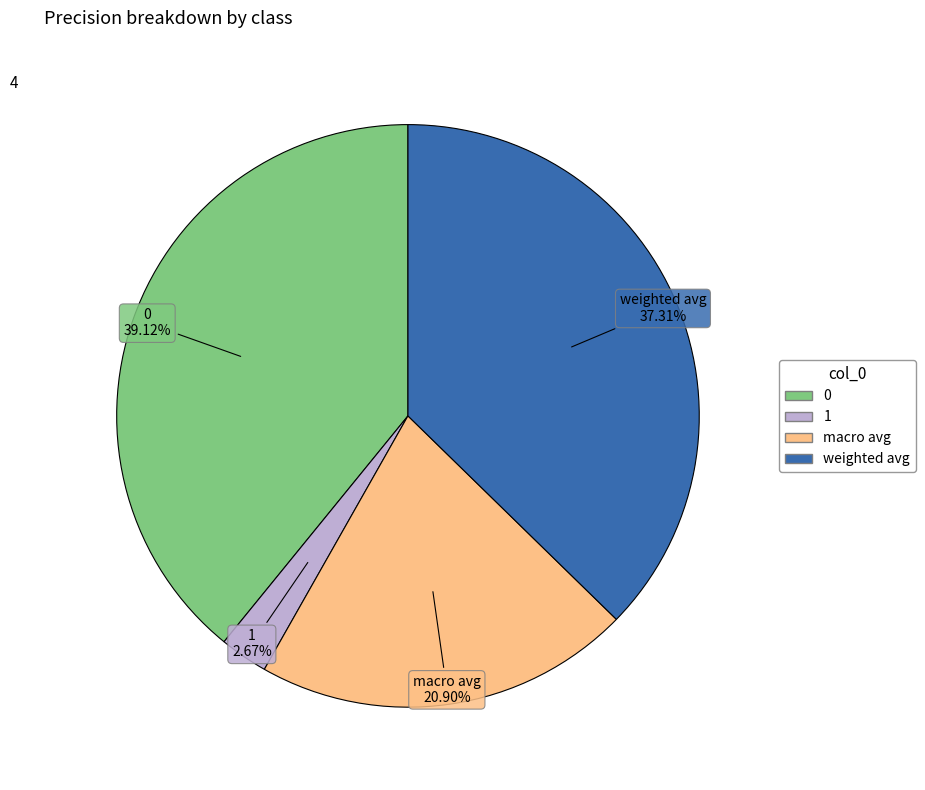

Rank the categories by value from lowest to highest.

1, macro avg, weighted avg, 0